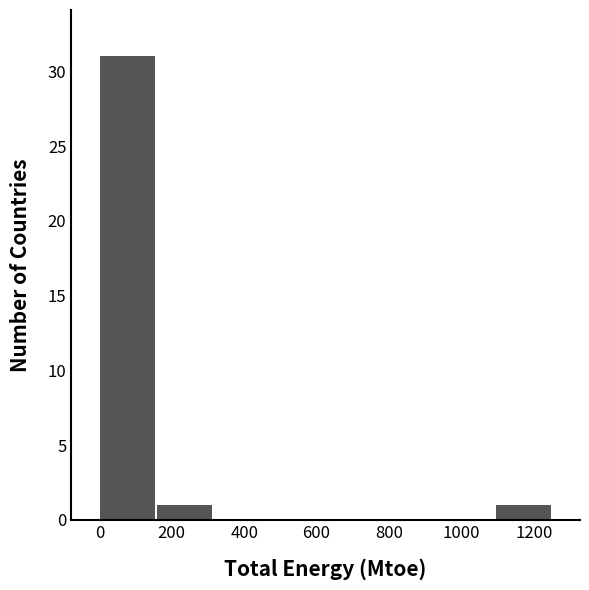

How tall is the bar that spans 160 to 320 on the x-axis? Neither the bar edges nor the heights are printed on the chart, so give them approximately, as read against the axes.

1